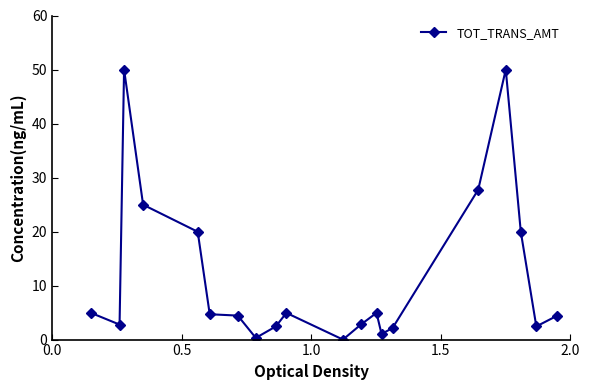

What is the difference between the maximum and second lowest values?

49.7